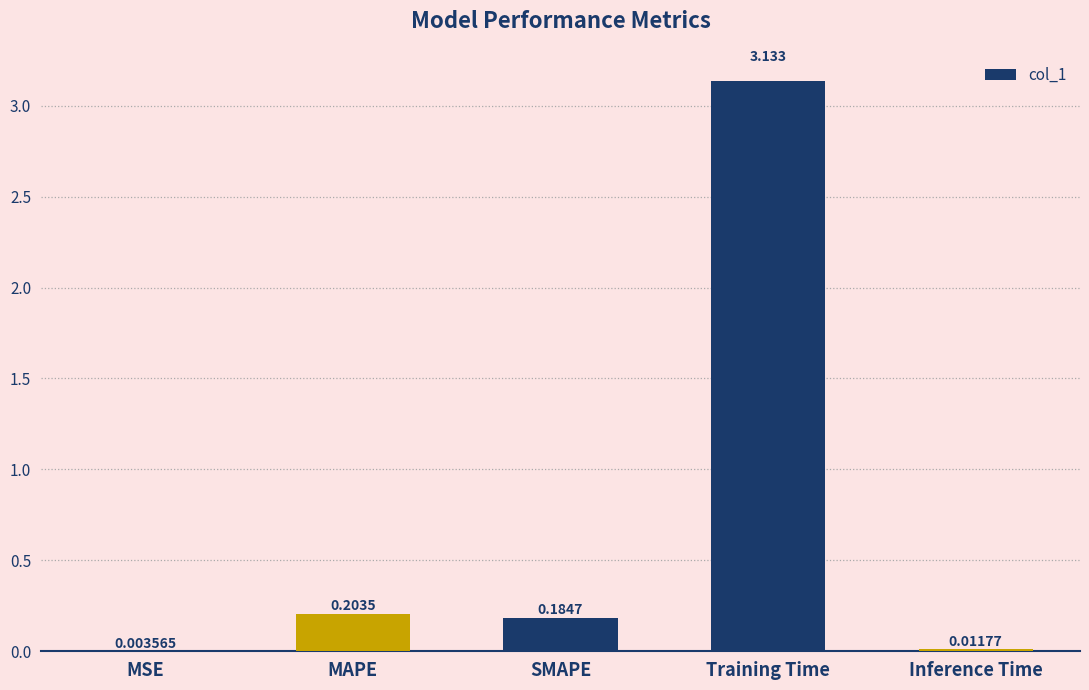

Which has a higher value, SMAPE or MSE?

SMAPE